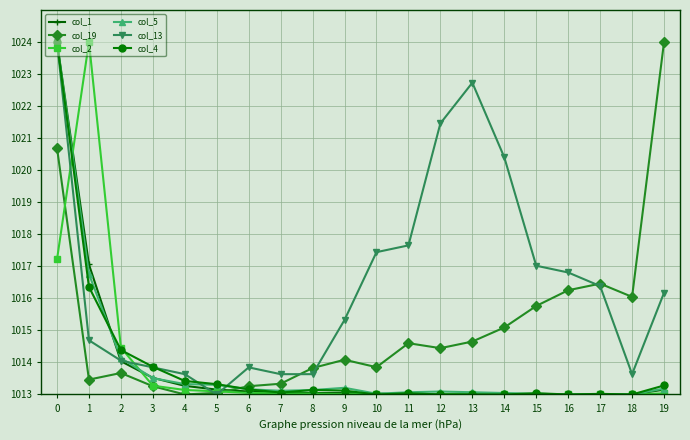

What is the highest value of the col_1 series?

1024.0